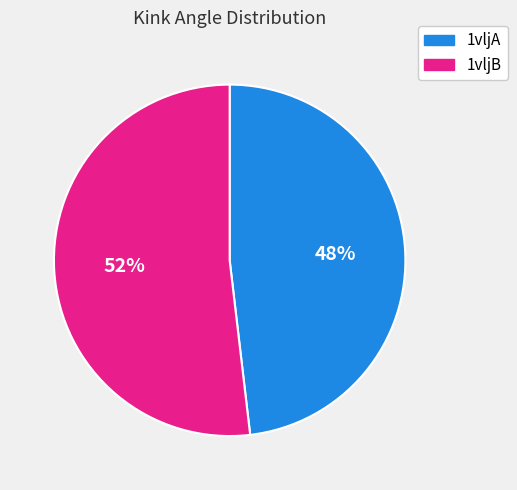

To the nearest percent, what is the average slice percentage?

50%